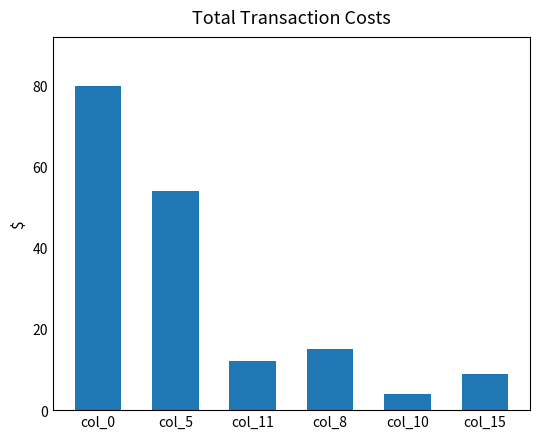

What is the ratio of the value at col_10 to the value at col_0?

0.1